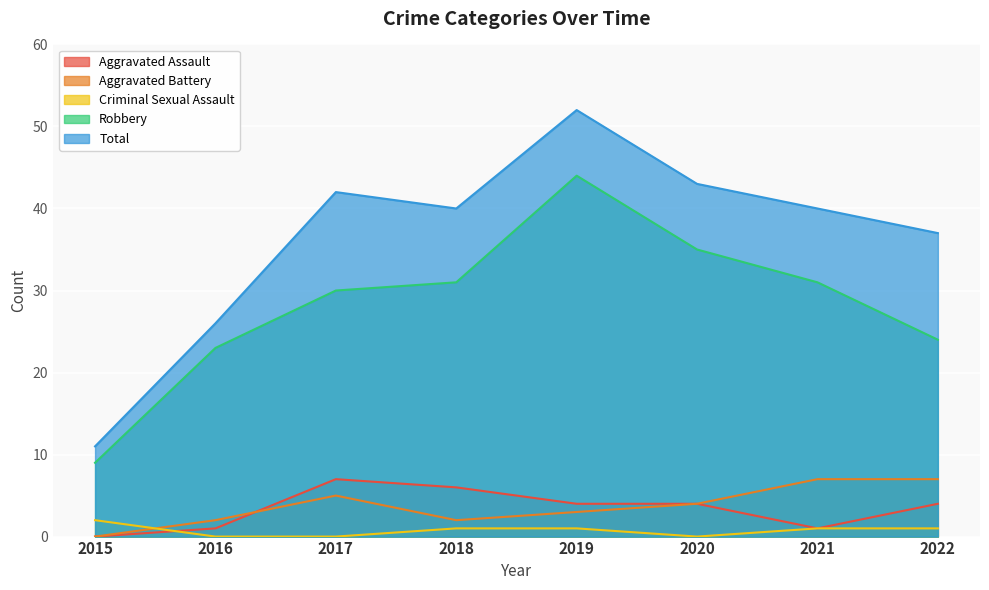

Between 2016 and 2020, which series saw the biggest shift?

Total